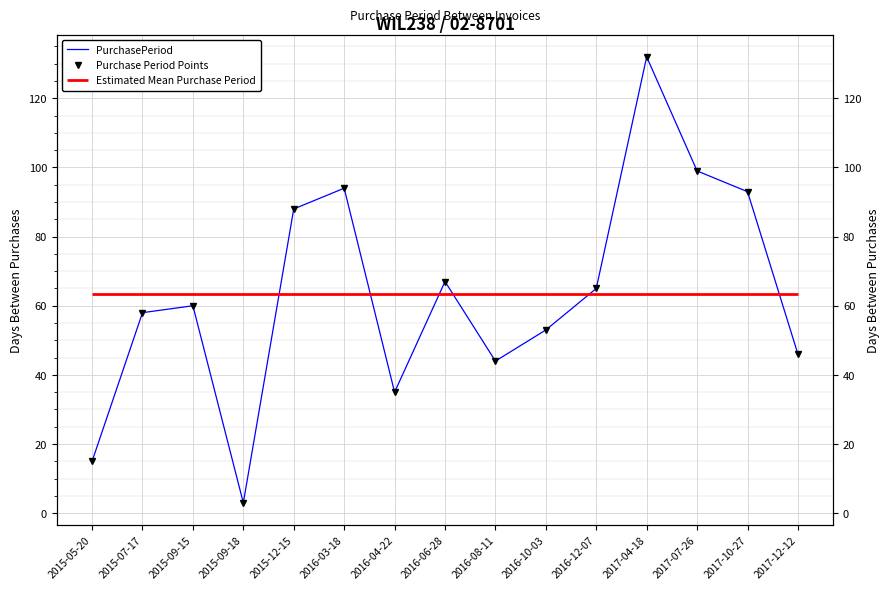

What is the sum of the Purchase Period Points values at 2017-04-18 and 2016-06-28?

199